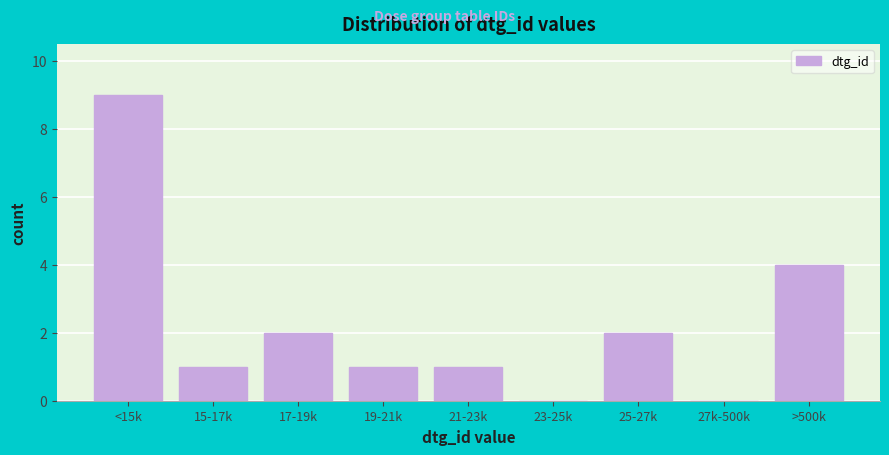

Reading left to right, what are all the values shown in this chart?

<15k=9	15-17k=1	17-19k=2	19-21k=1	21-23k=1	23-25k=0	25-27k=2	27k-500k=0	>500k=4